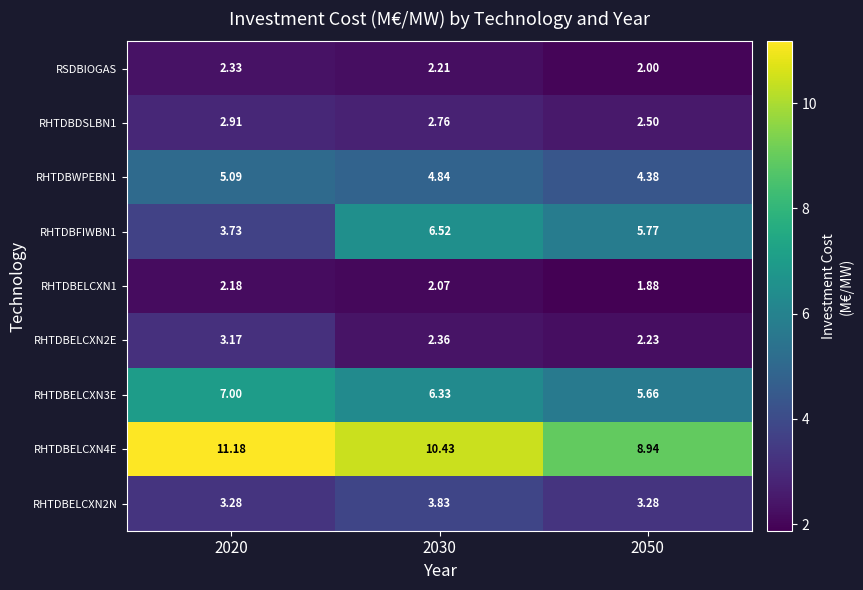

Count the number of categories in the chart.

3